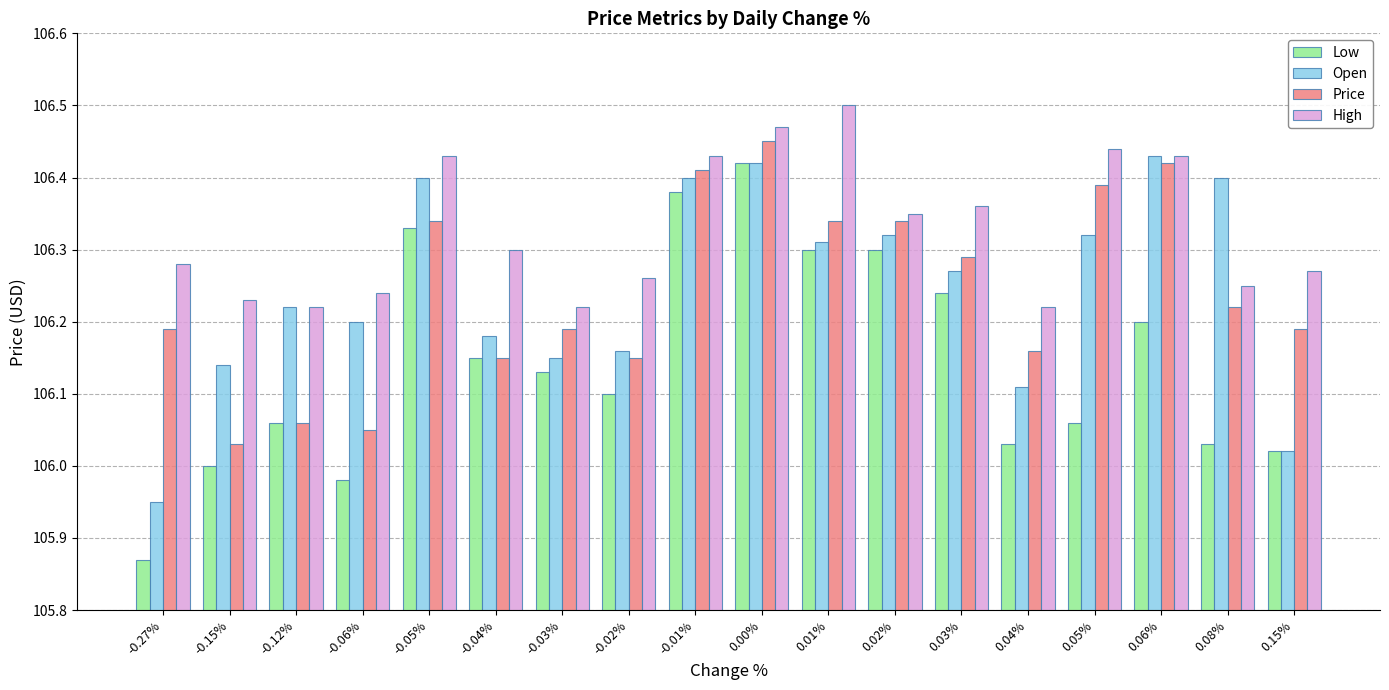

What is the sum of the Low values at 0.15% and 0.03%?

212.3